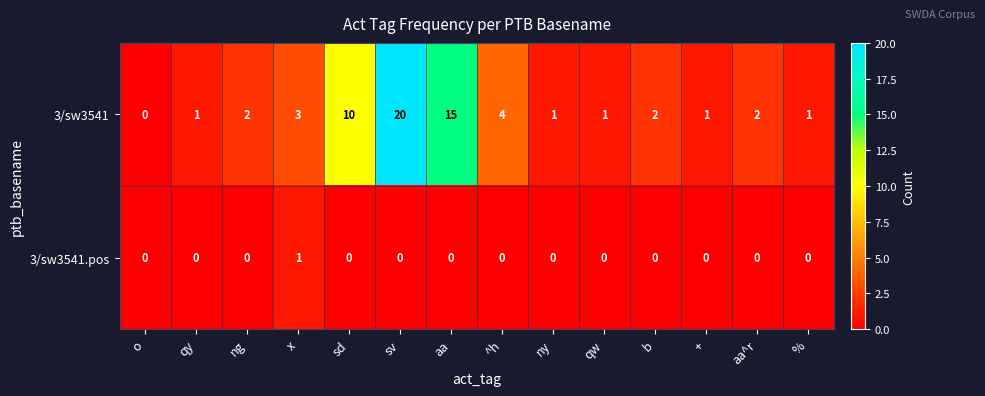

Is the value of 3/sw3541 at + greater than the value of 3/sw3541.pos at %?

Yes